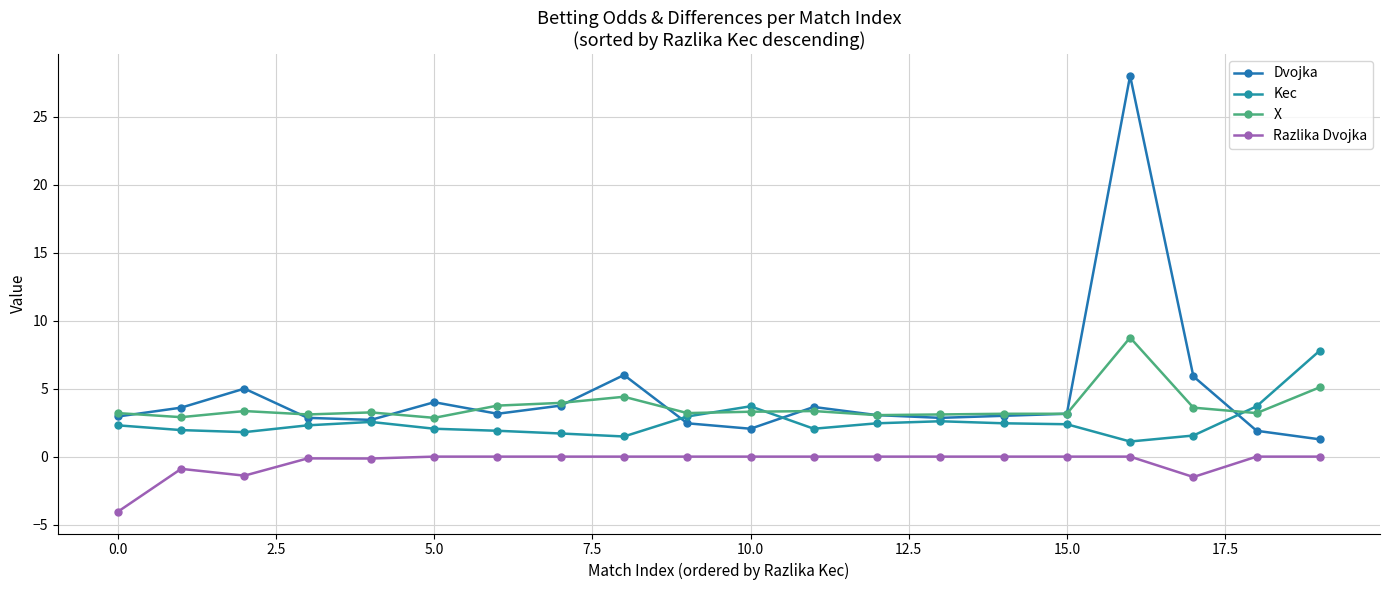

List the series in order of their peak value, highest first.

Dvojka, X, Kec, Razlika Dvojka